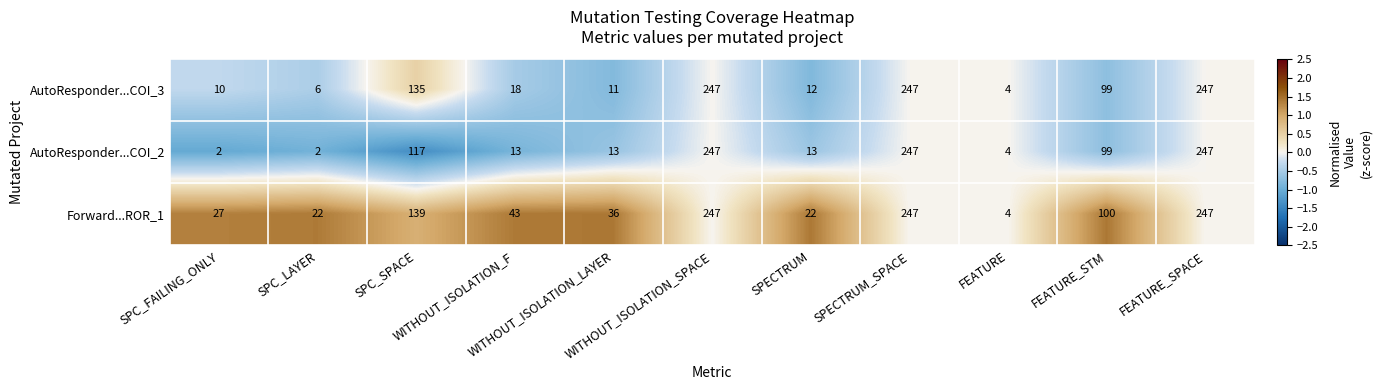

What is the smallest value displayed?

2